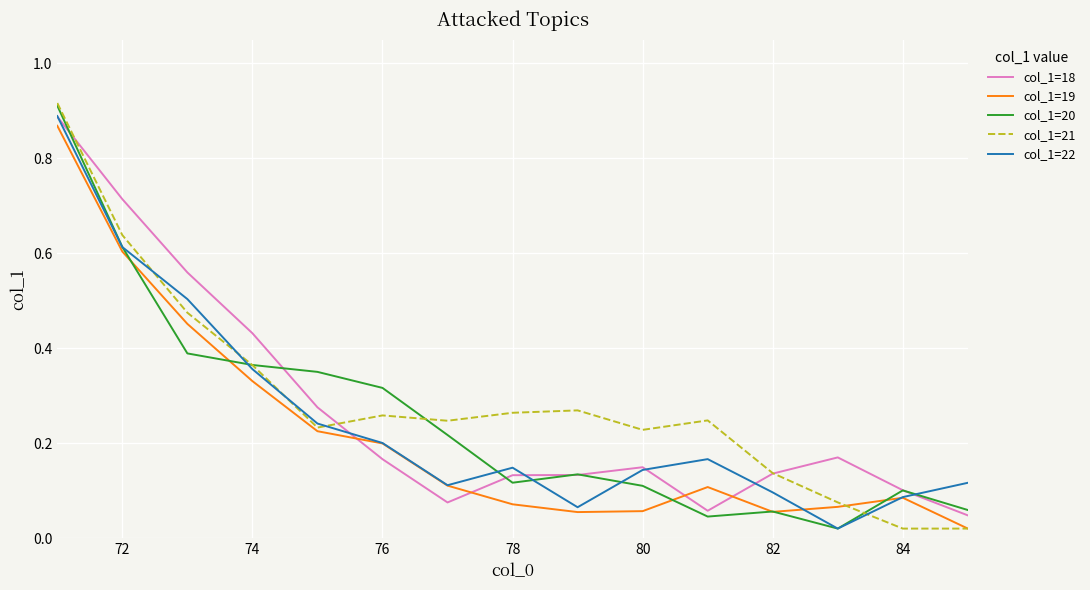

What are all the series names shown in the legend?

col_1=18, col_1=19, col_1=20, col_1=21, col_1=22